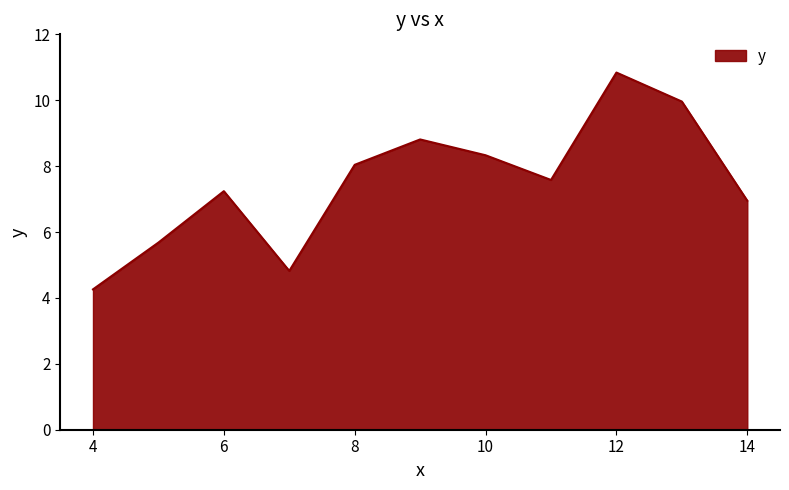

What is the smallest value displayed?

4.3